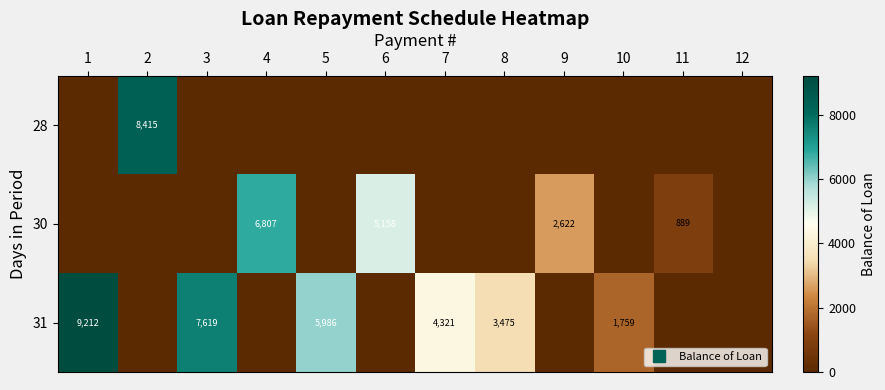

Reading left to right, extract all data points from this chart.

row_0: 0.0	8415.4	0.0	0.0	0.0	0.0	0.0	0.0	0.0	0.0	0.0	0.0
row_1: 0.0	0.0	0.0	6806.7	0.0	5157.6	0.0	0.0	2621.7	0.0	888.5	0.0
row_2: 9211.7	0.0	7619.0	0.0	5986.3	0.0	4320.7	3475.4	0.0	1759.4	0.0	0.0